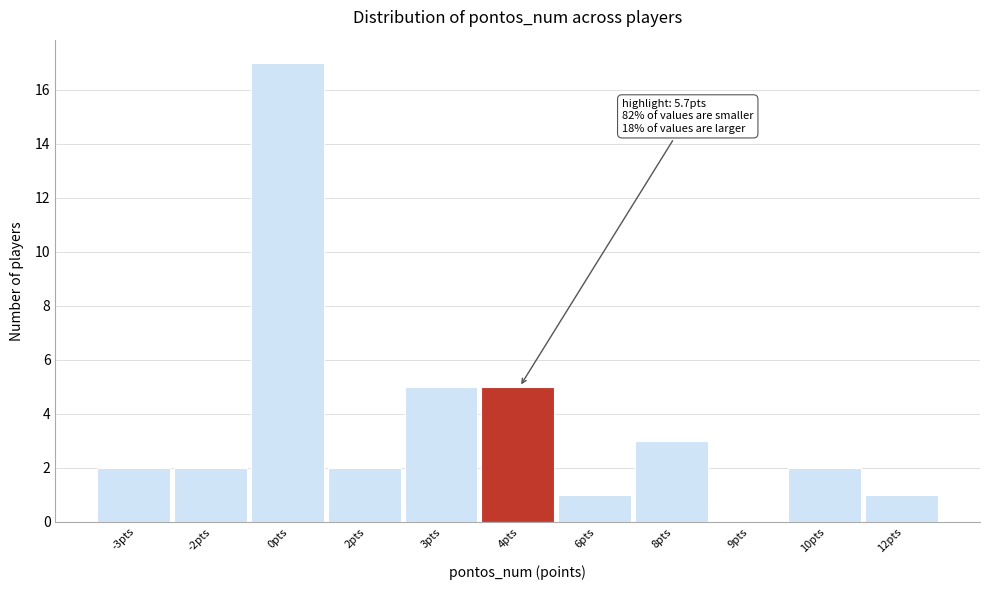

Reading right to left, extract all data points from this chart.

12pts=1	10pts=2	9pts=0	8pts=3	6pts=1	4pts=5	3pts=5	2pts=2	0pts=17	-2pts=2	-3pts=2